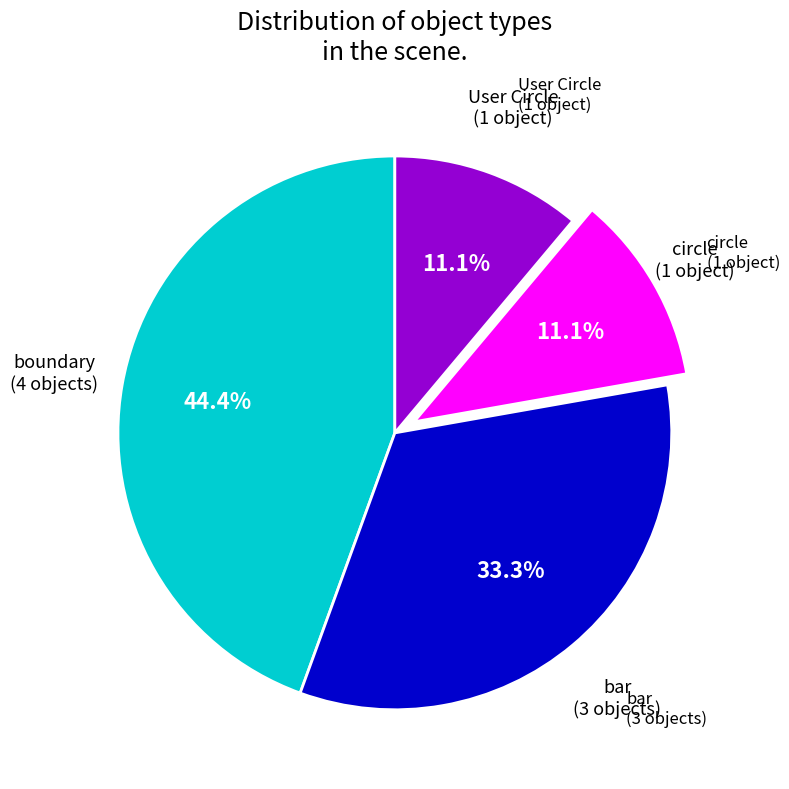

Does any single category account for the majority?

No